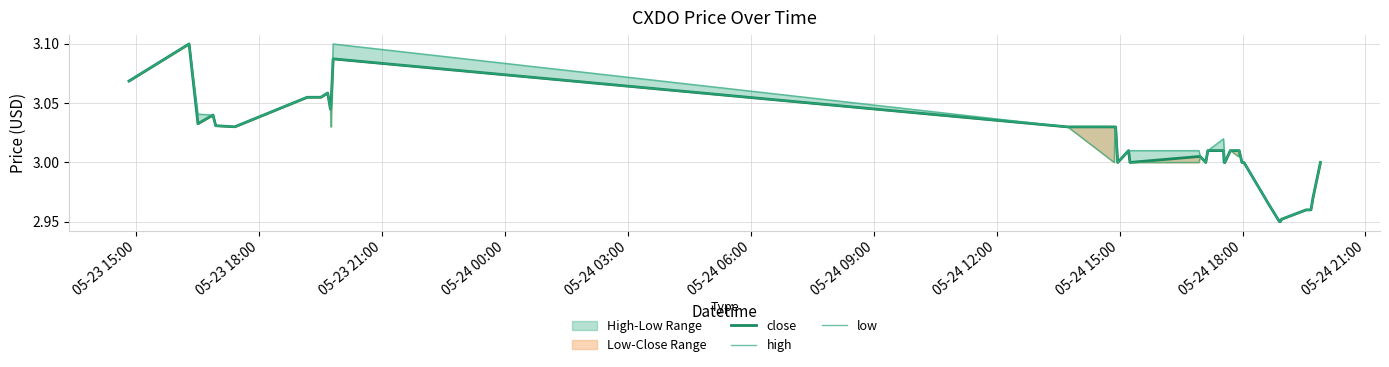

List the series in order of their peak value, highest first.

close, high, low